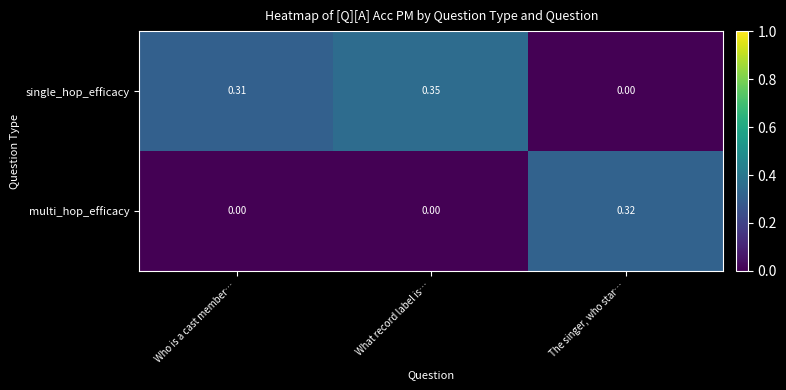

Rank the series by their maximum value, from highest to lowest.

single_hop_efficacy, multi_hop_efficacy